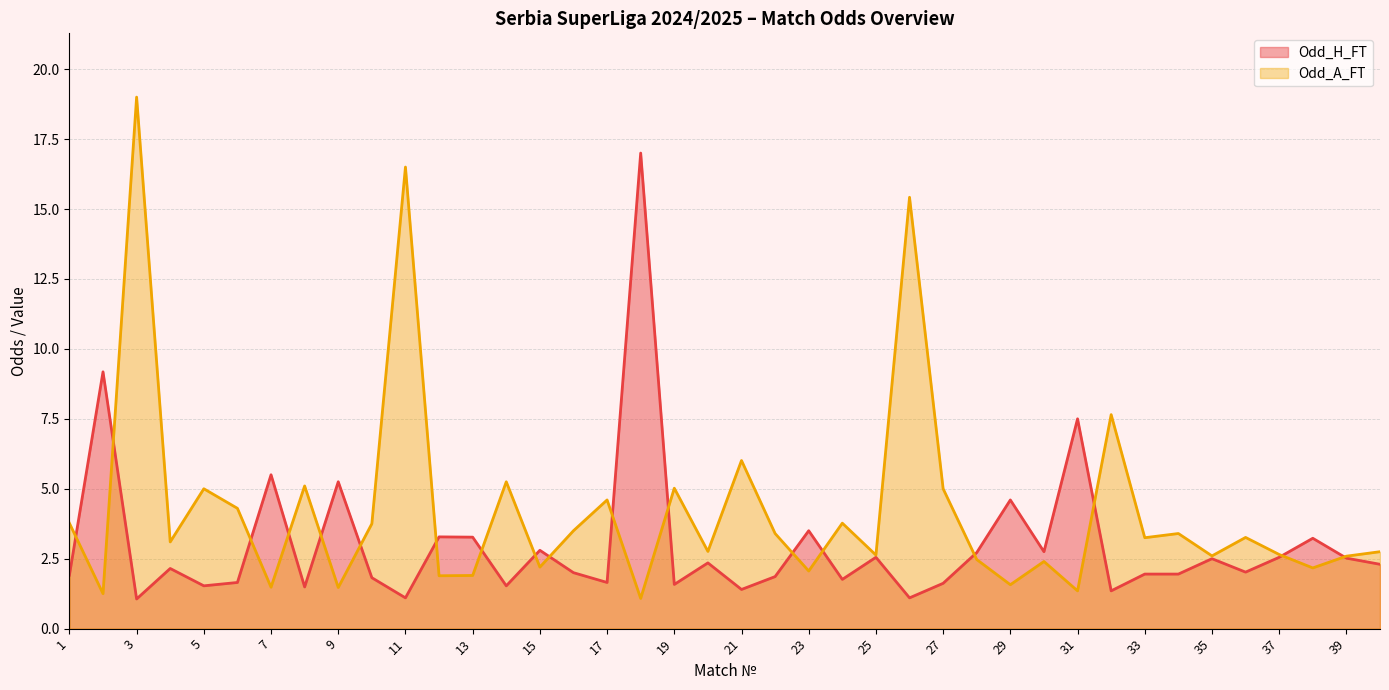

True or false: Odd_A_FT has more than 2 interior local peaks.

True